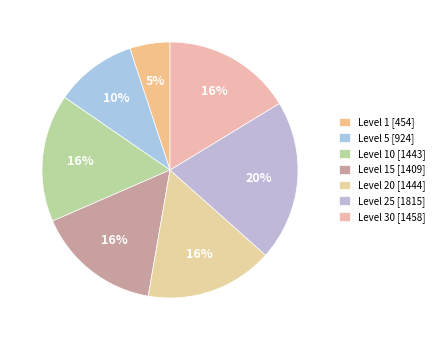

Does any single category account for the majority?

No